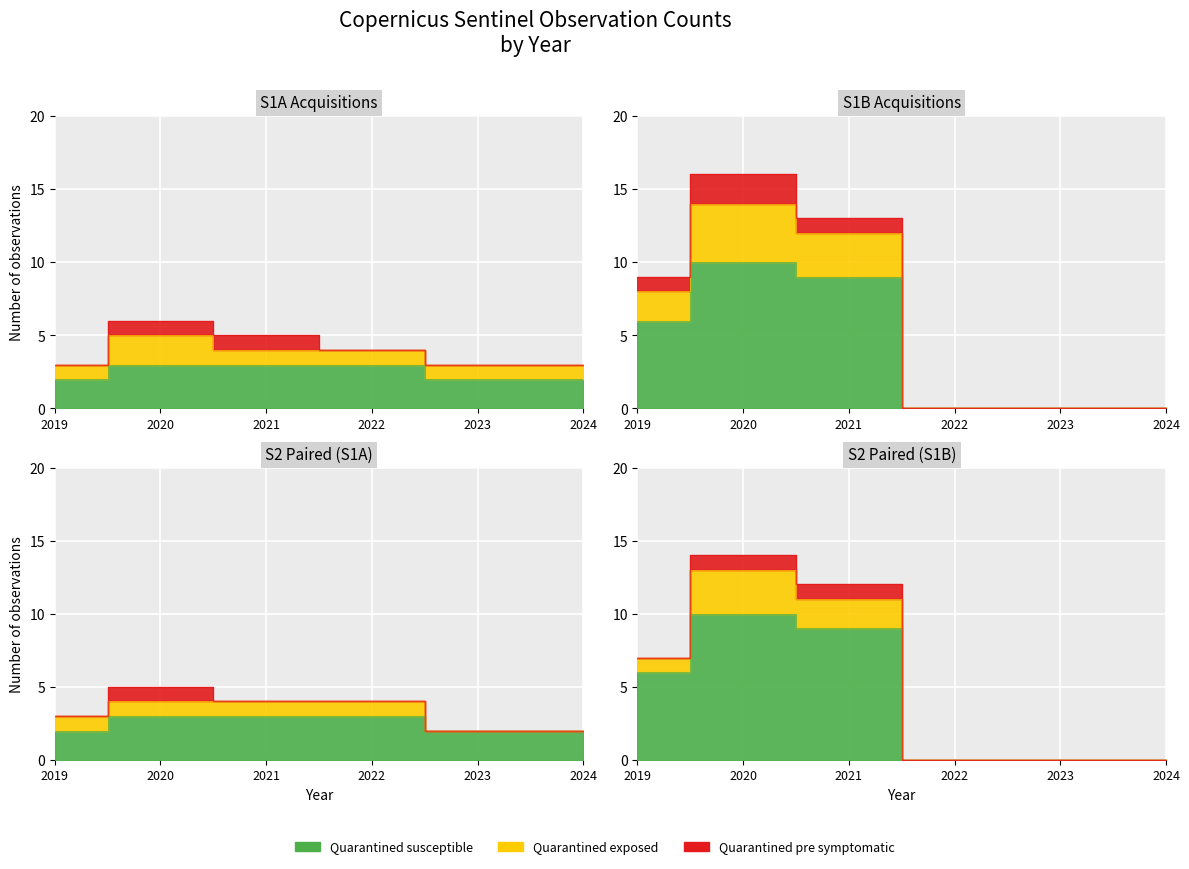

At which label does S1A observations first exceed 4?

2020